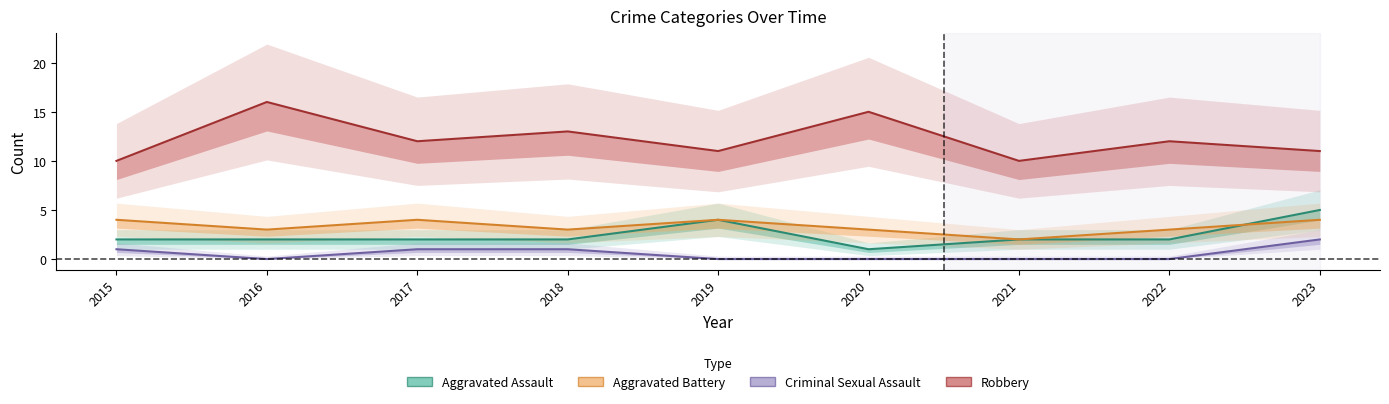

What is the average value of the Aggravated Battery series?

3